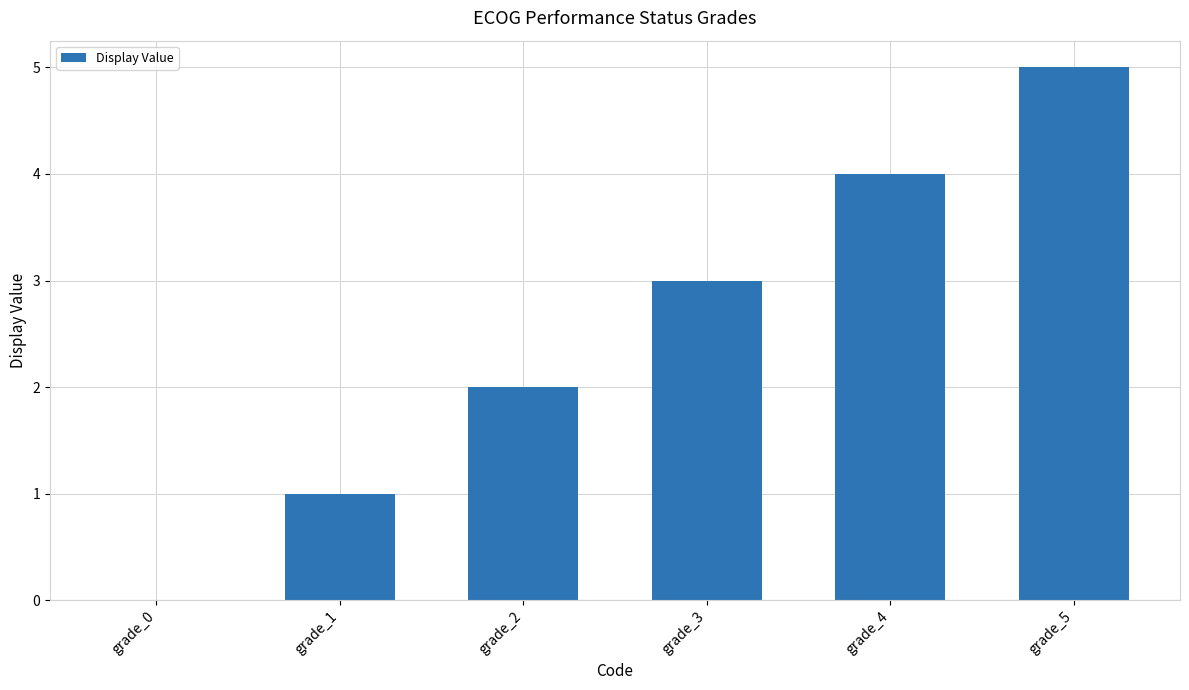

The value at grade_3 is 3. True or false?

True